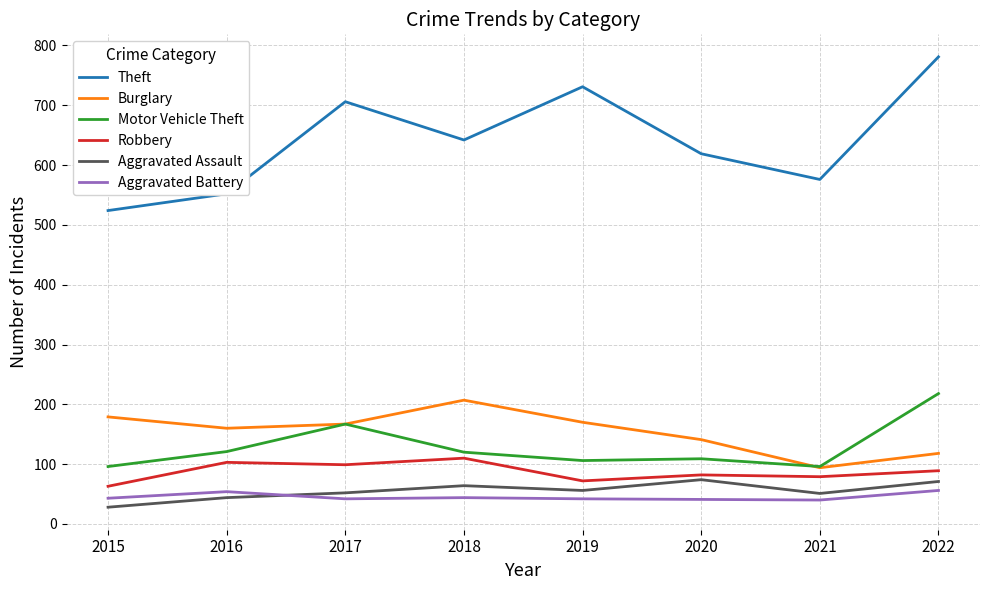

What is the greatest value displayed?

781